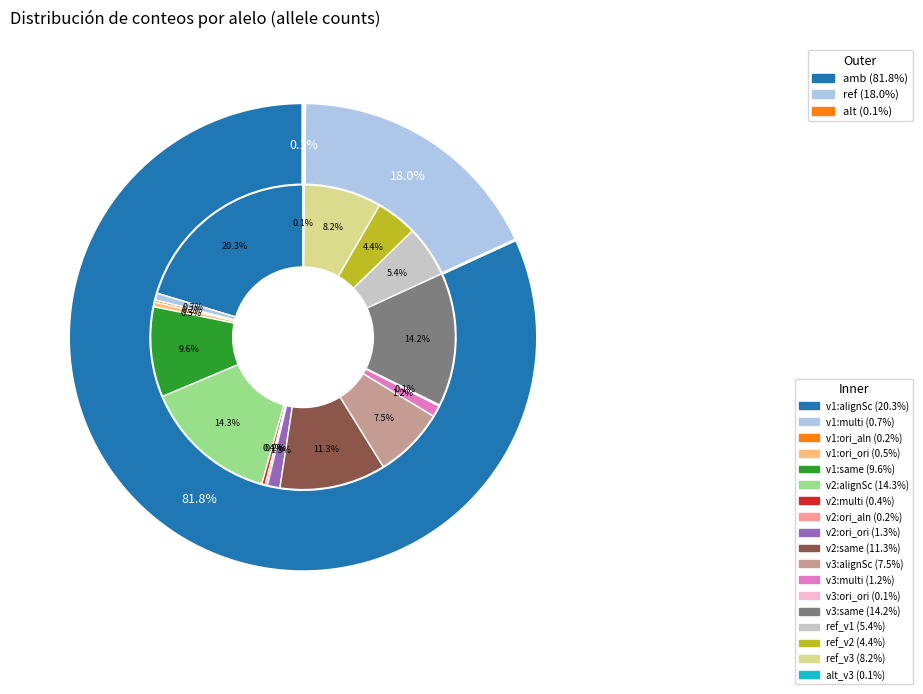

True or false: alt accounts for 8% of the total.

False